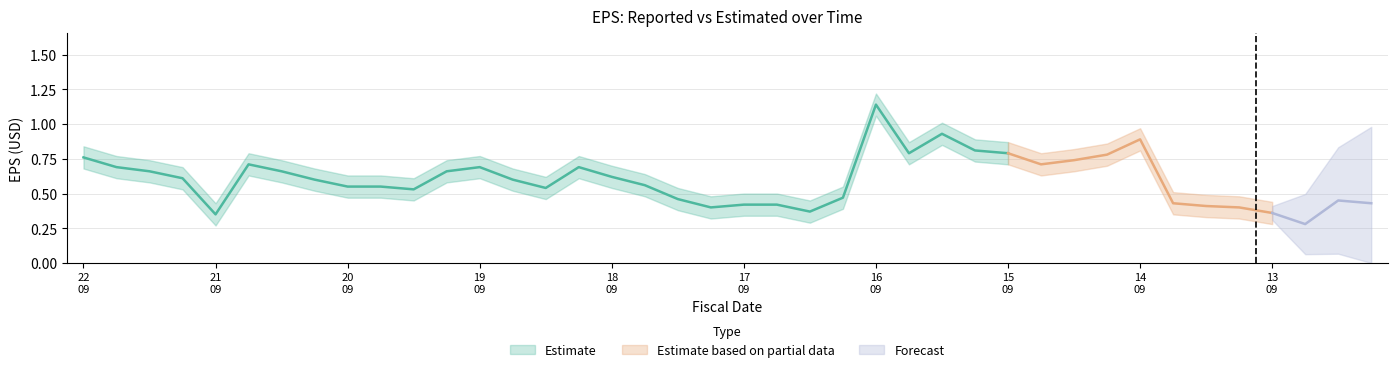

What is the value of the estimatedEPS point at the 30th from the left?

0.8